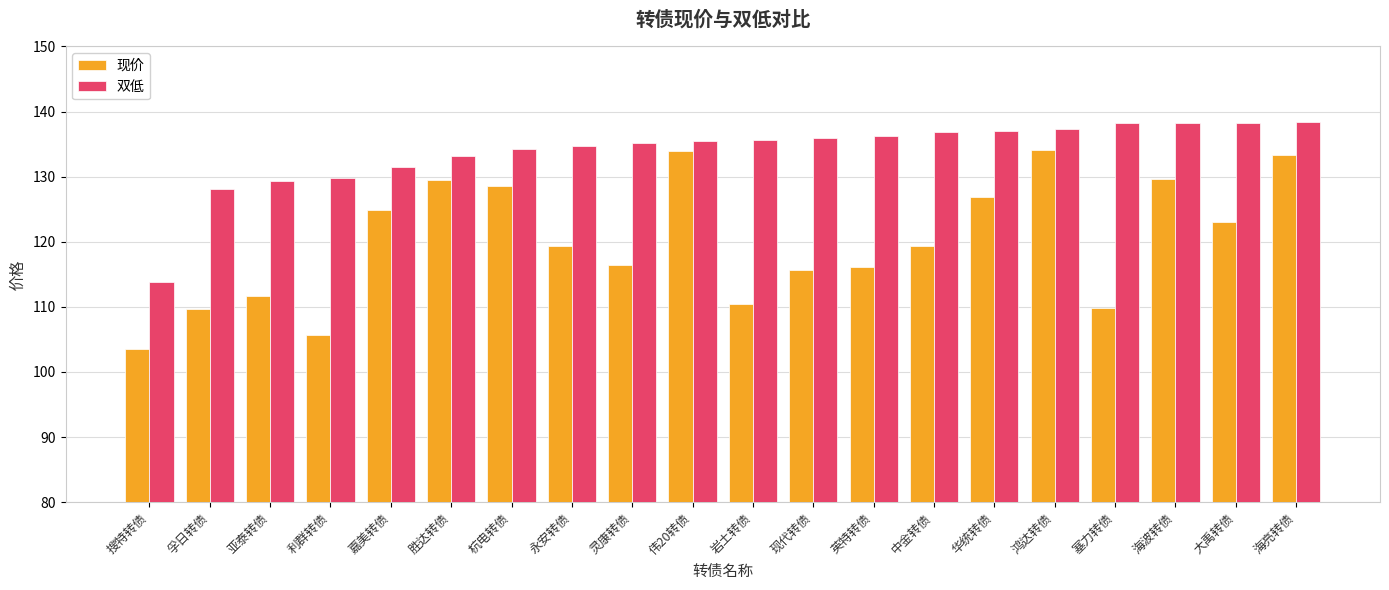

What is the smallest value displayed?

103.5